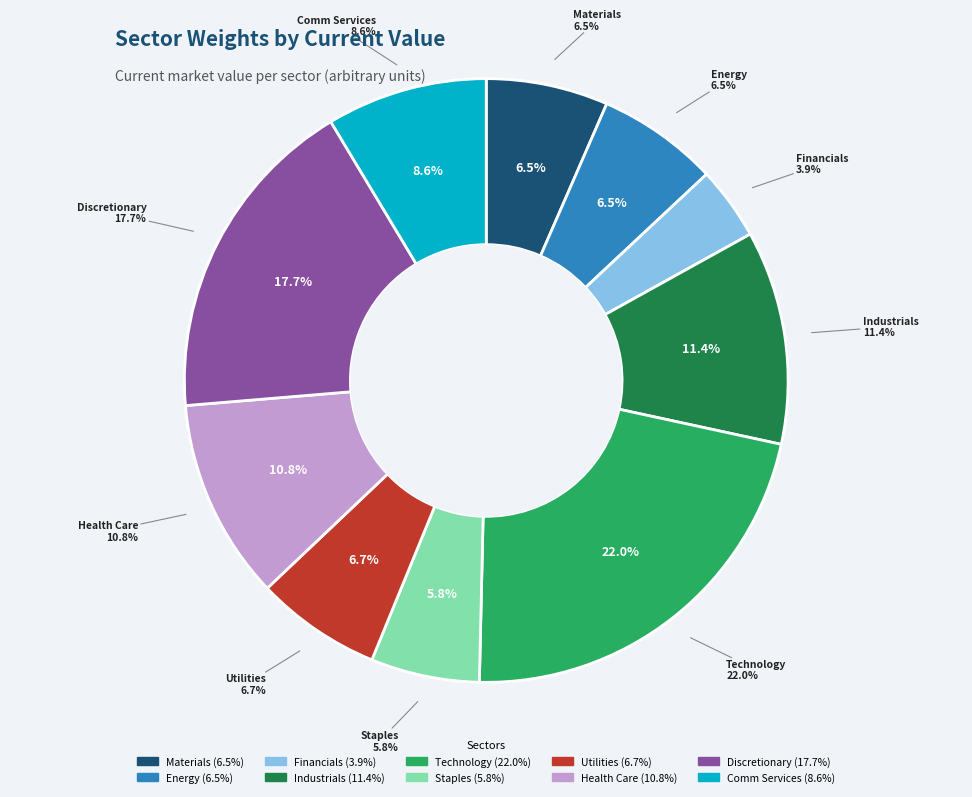

Which category has the smallest portion of the pie?

Financials